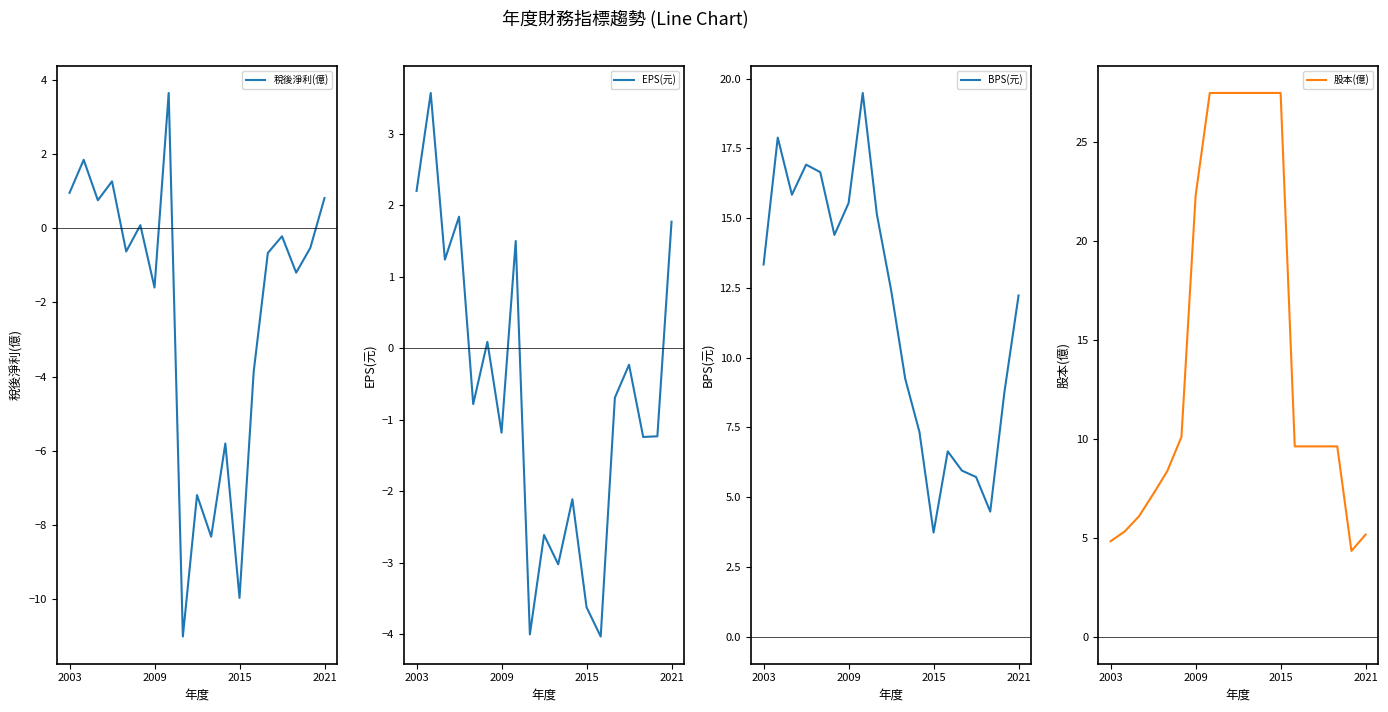

How many interior local valleys does the 稅後淨利(億) series have?

7